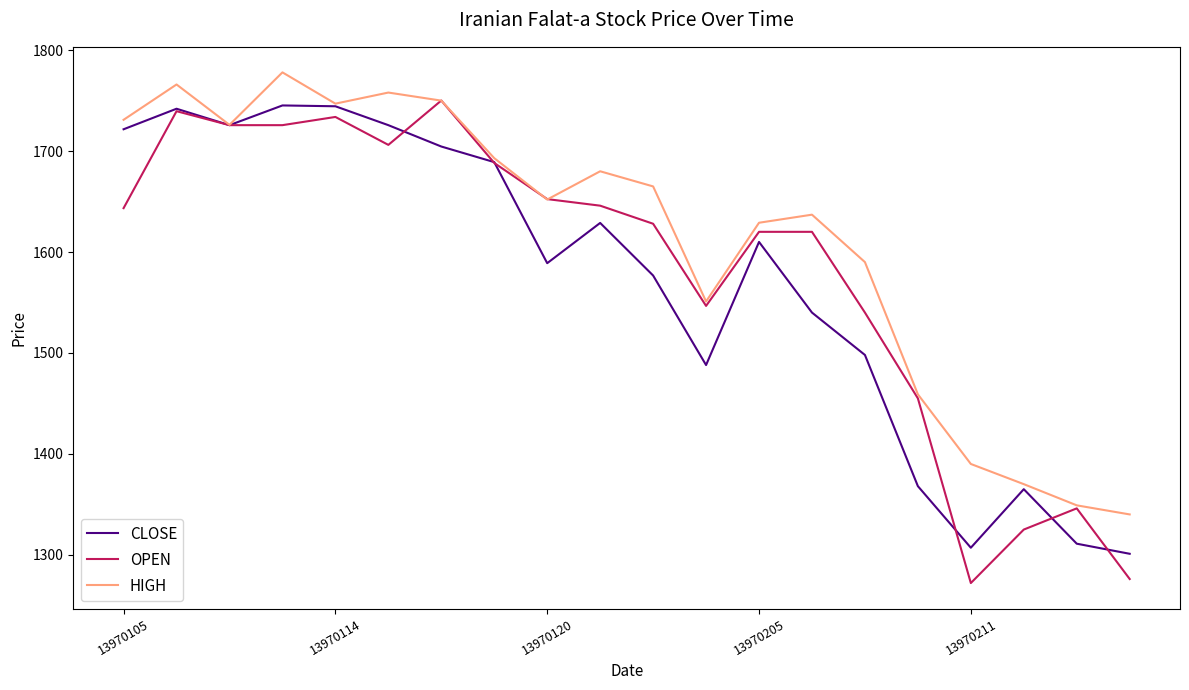

What is the maximum value shown in the chart?

1778.0